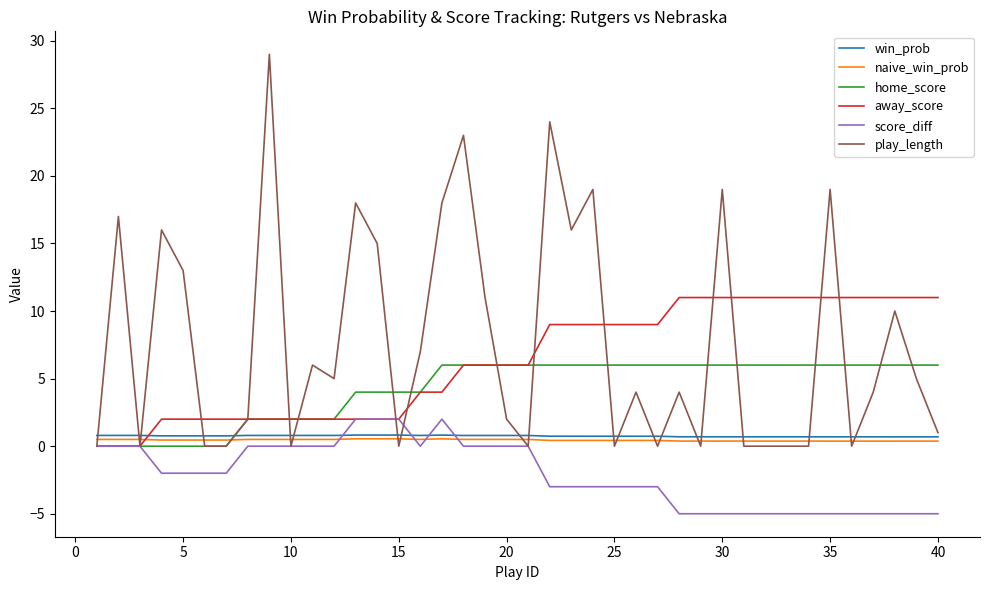

Which series has the widest spread of values?

play_length